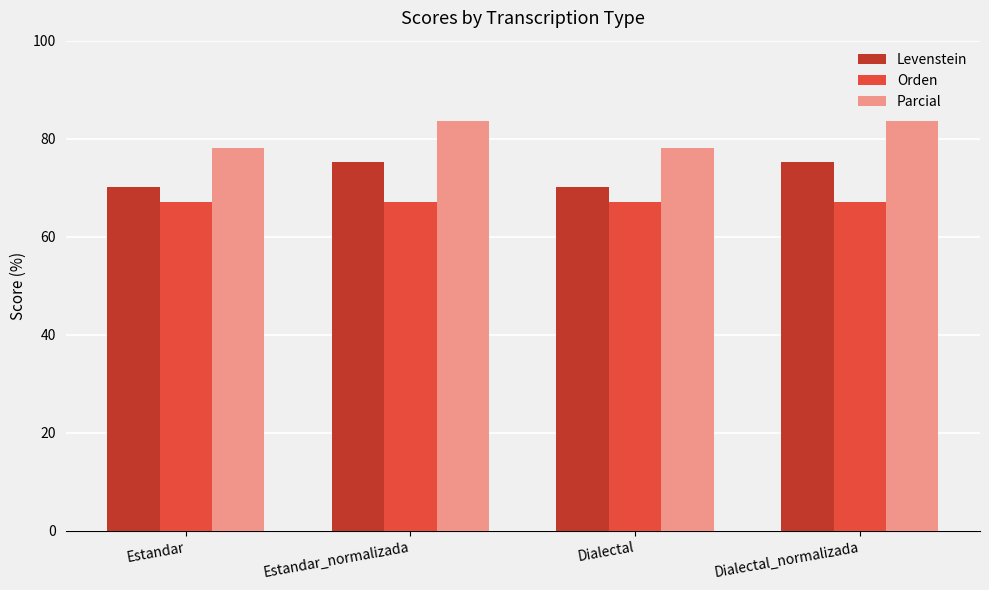

Count the number of data series in this chart.

3